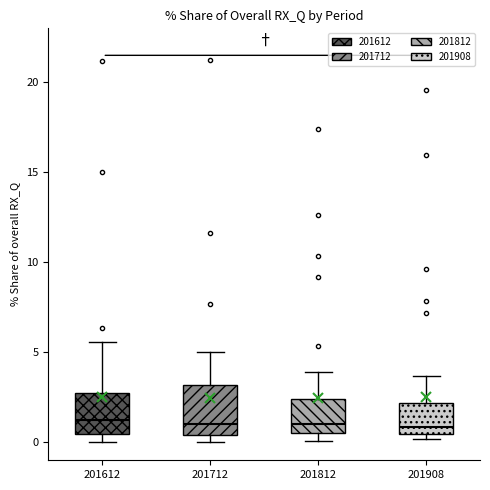

Which box is the tallest, from its lower edge to its upper edge?

201712